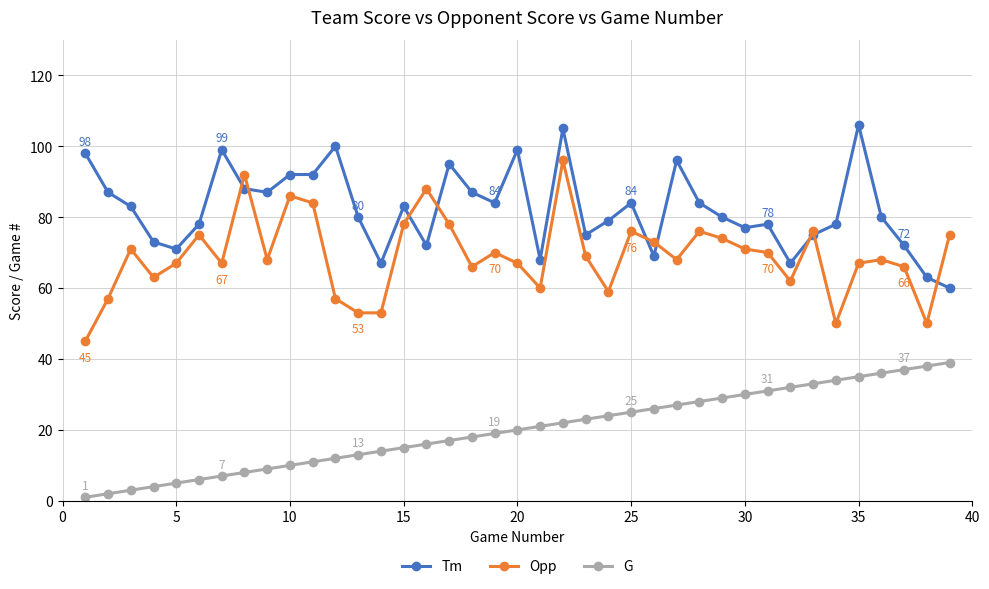

Which series has the largest total across all categories?

Tm